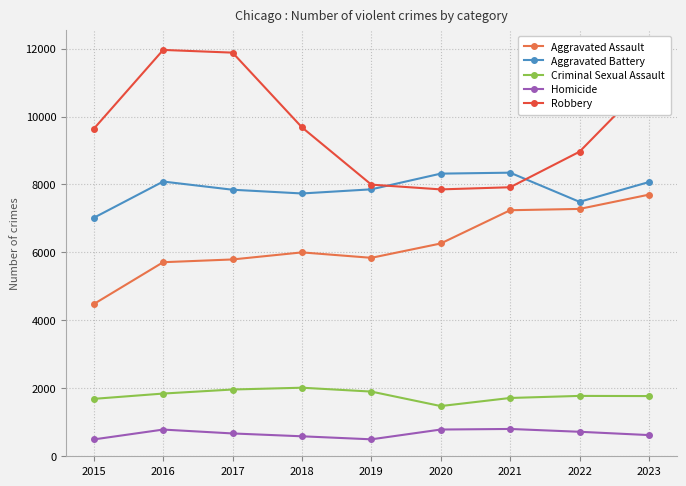

At which category is the sum across all series the highest?

2023